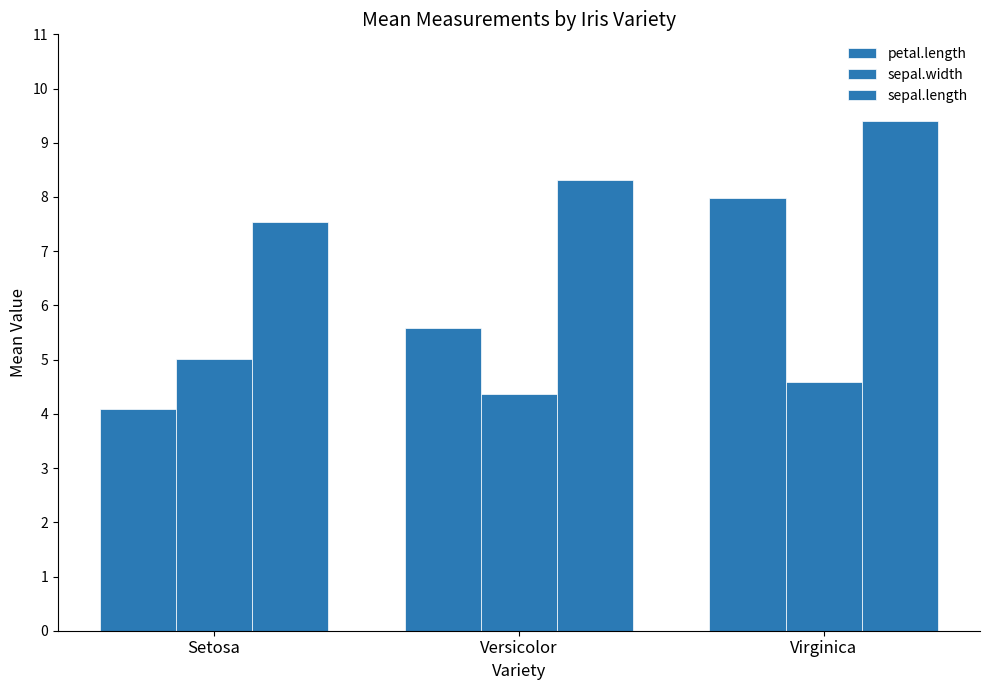

What is the sum of all sepal.length values?

25.2